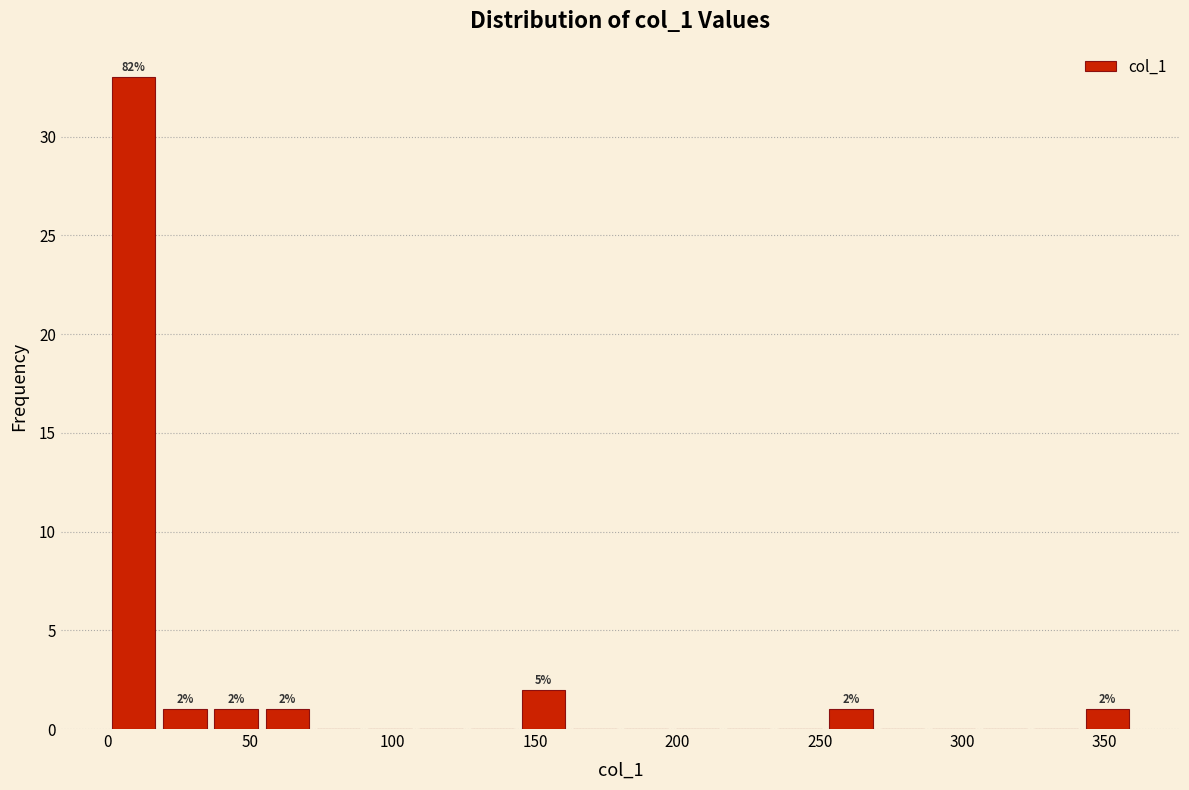

Read against the x-axis, roughly where is the centre of the tallest bar?

10